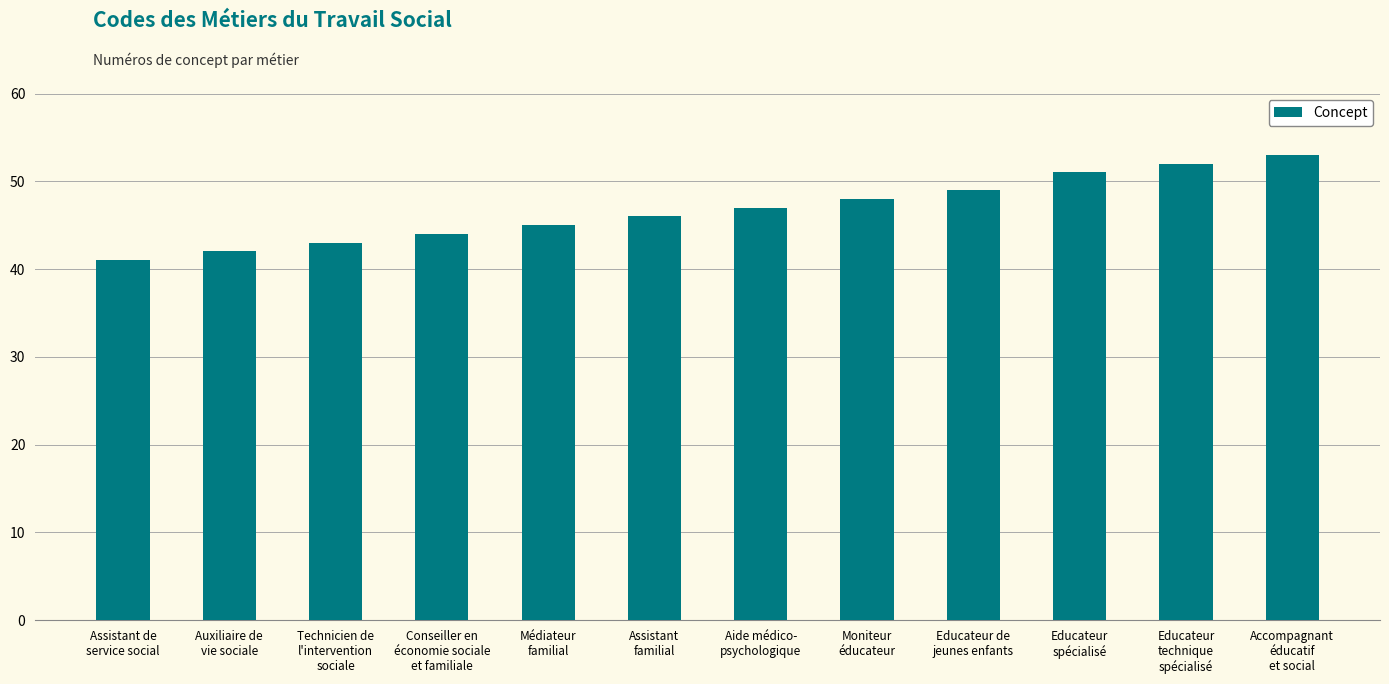

How many bars are there in total?

12